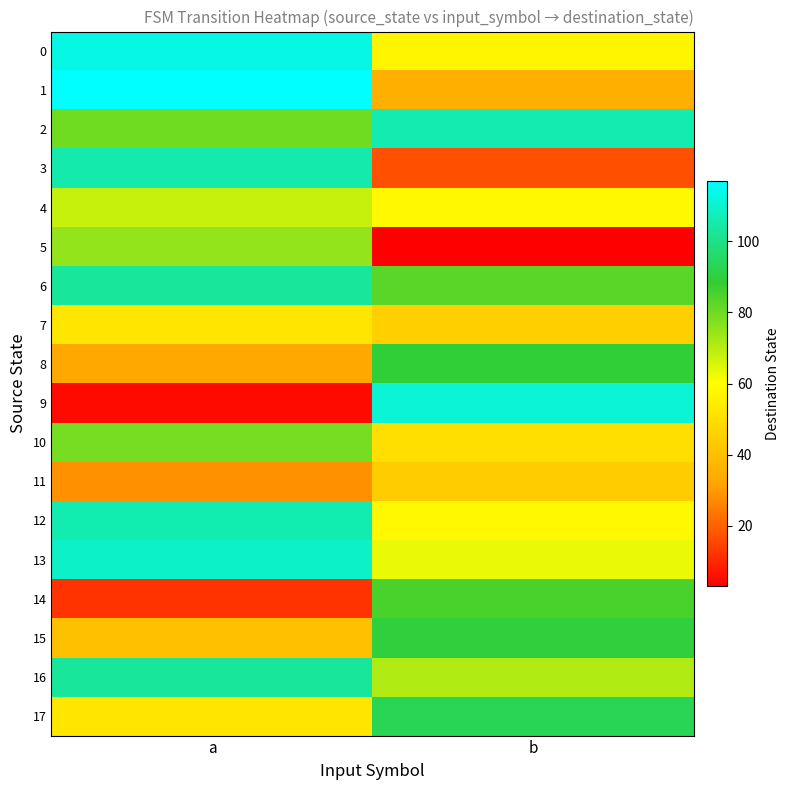

Which has a higher value, a or b?

a